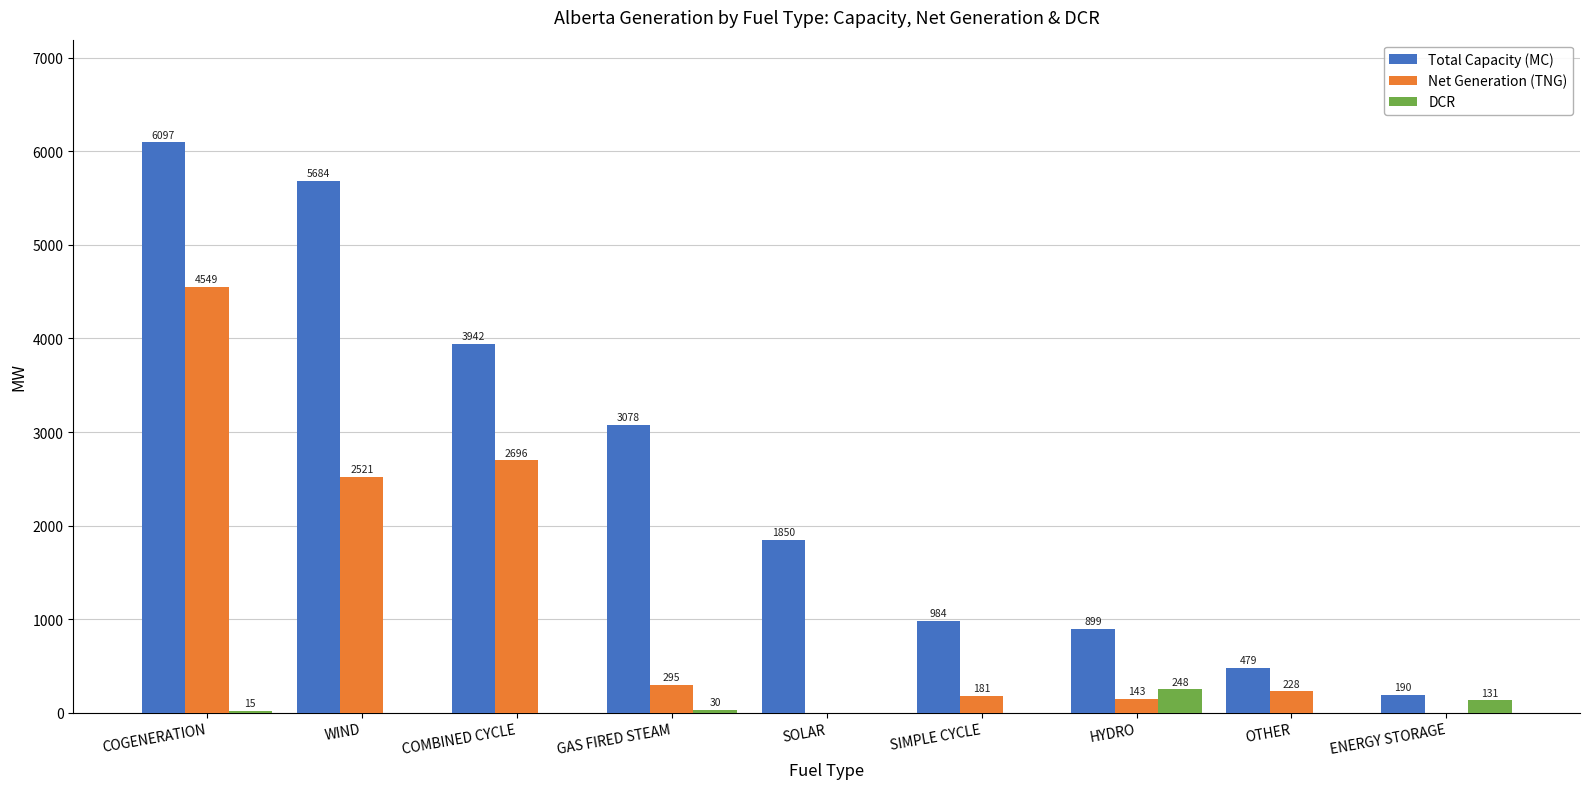

At which label does DCR reach its peak?

HYDRO